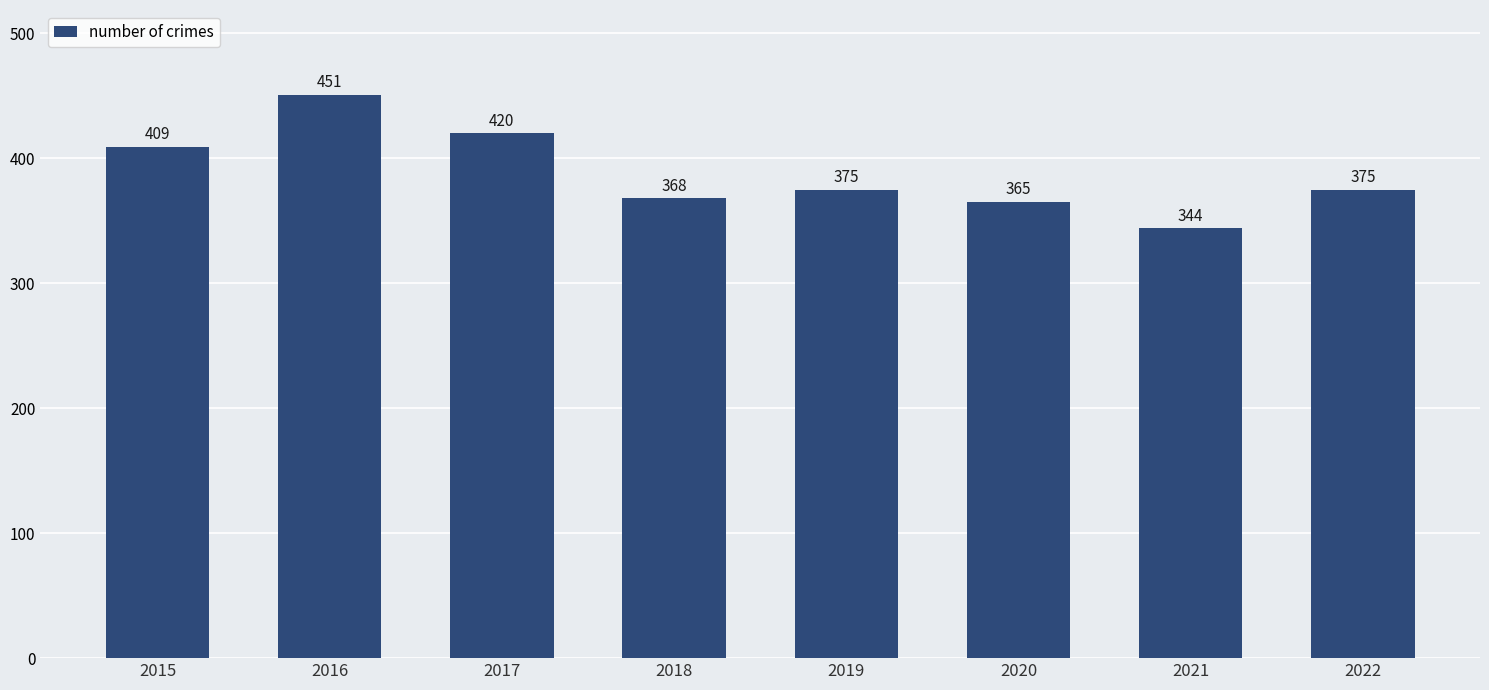

Reading left to right, what are all the values shown in this chart?

2015=409	2016=451	2017=420	2018=368	2019=375	2020=365	2021=344	2022=375